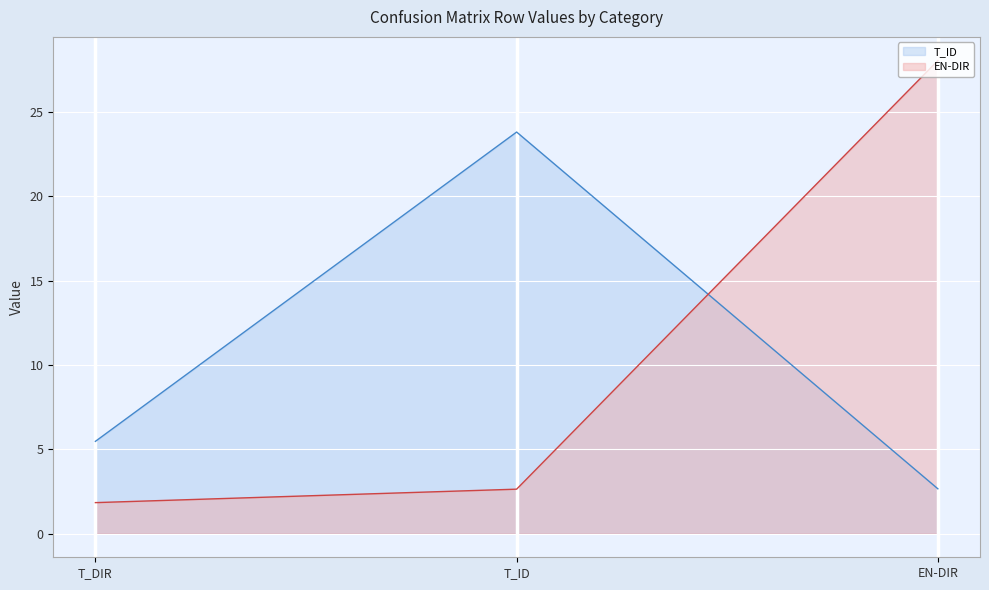

How many lines are shown in the chart?

2